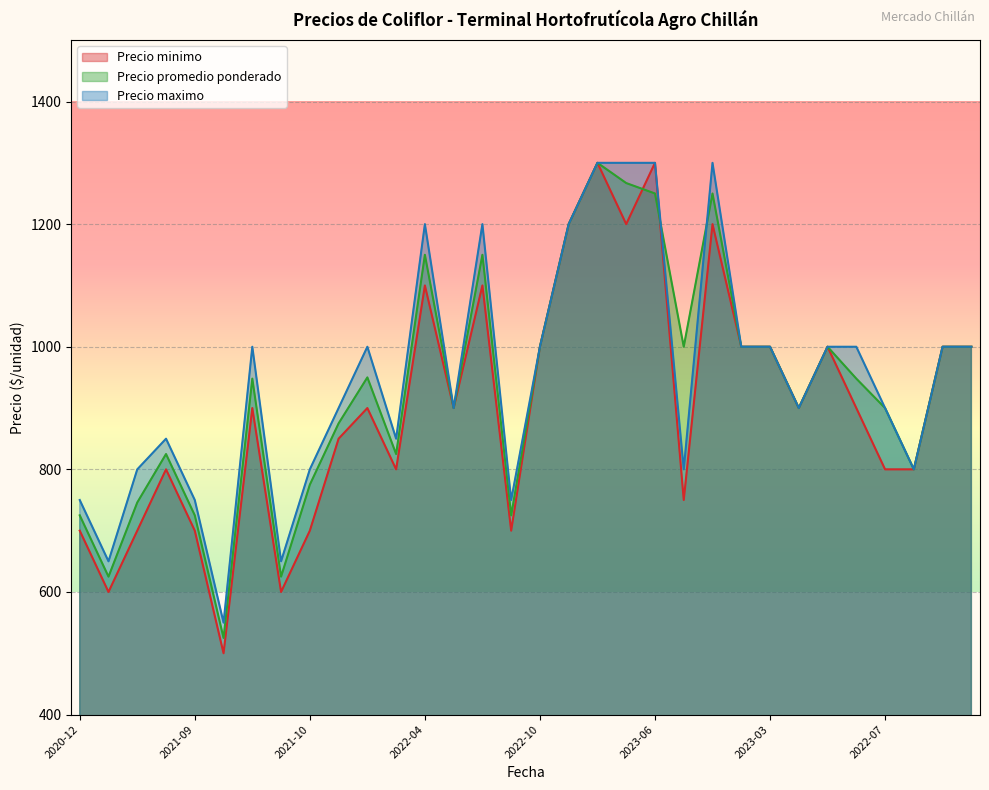

How many lines are shown in the chart?

3